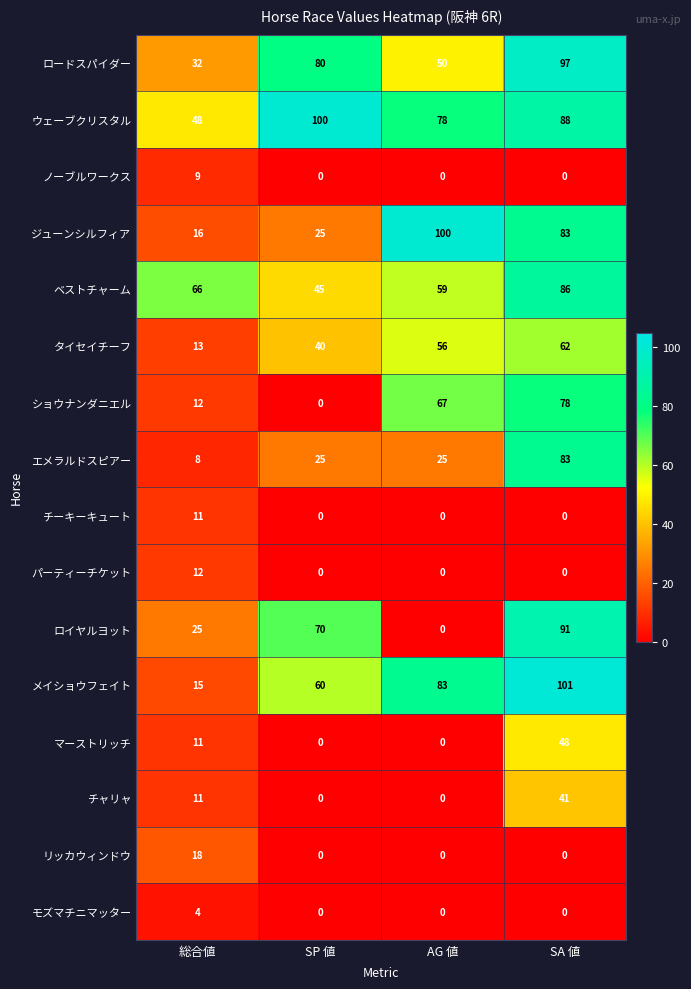

What is the difference between the maximum and second lowest values in the チャリャ series?

41